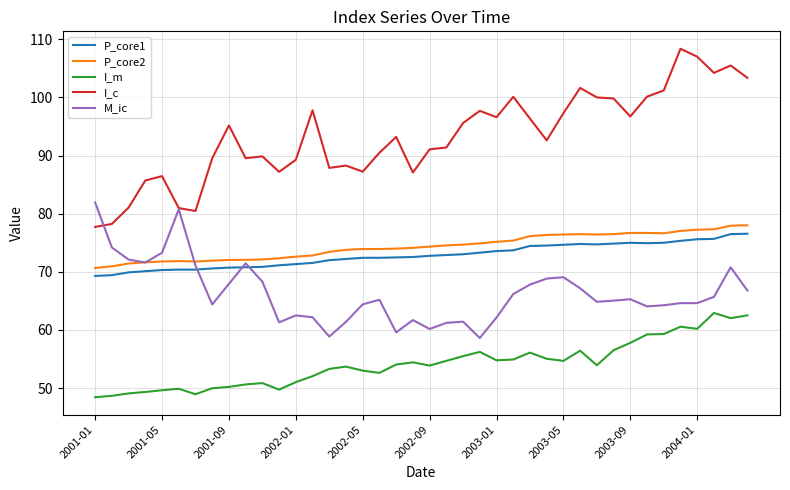

What is the smallest value displayed?

48.4